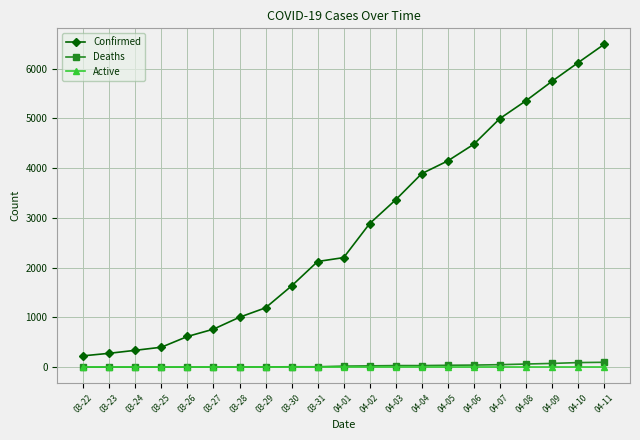

What is the total value across all series at 03-29?

1195